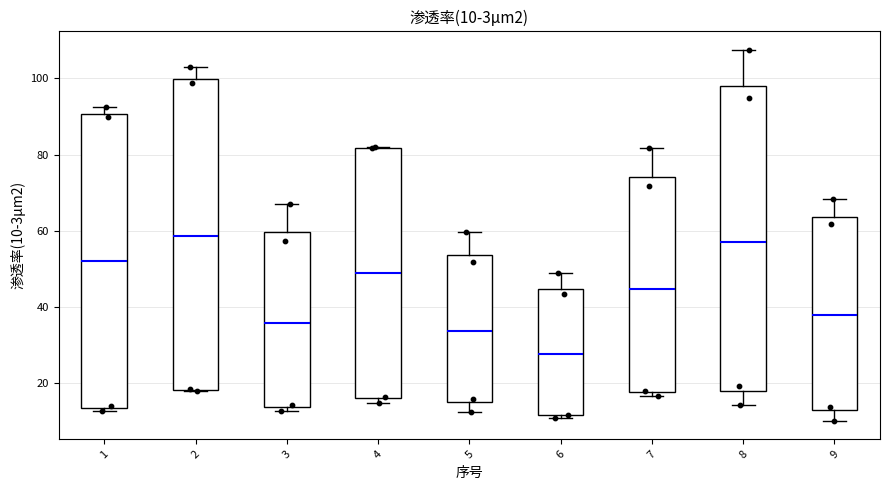

Which box has the lowest median line?

6